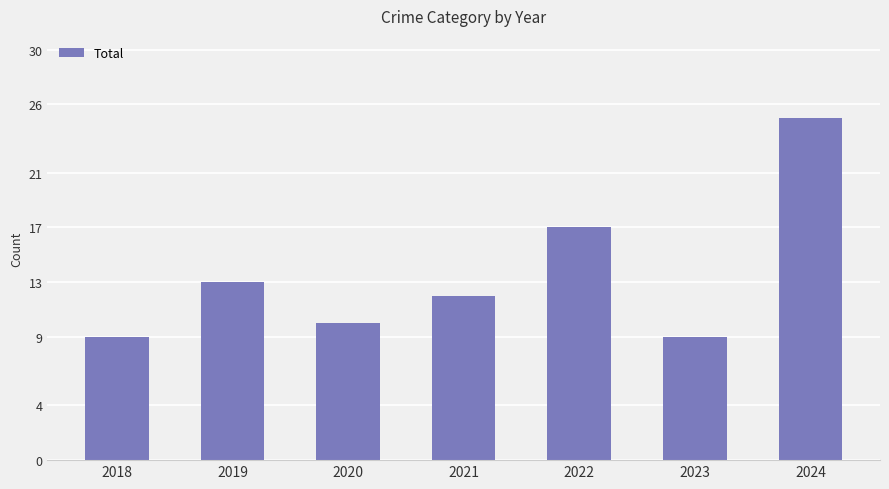

At which category does the chart reach its peak across all series?

2024